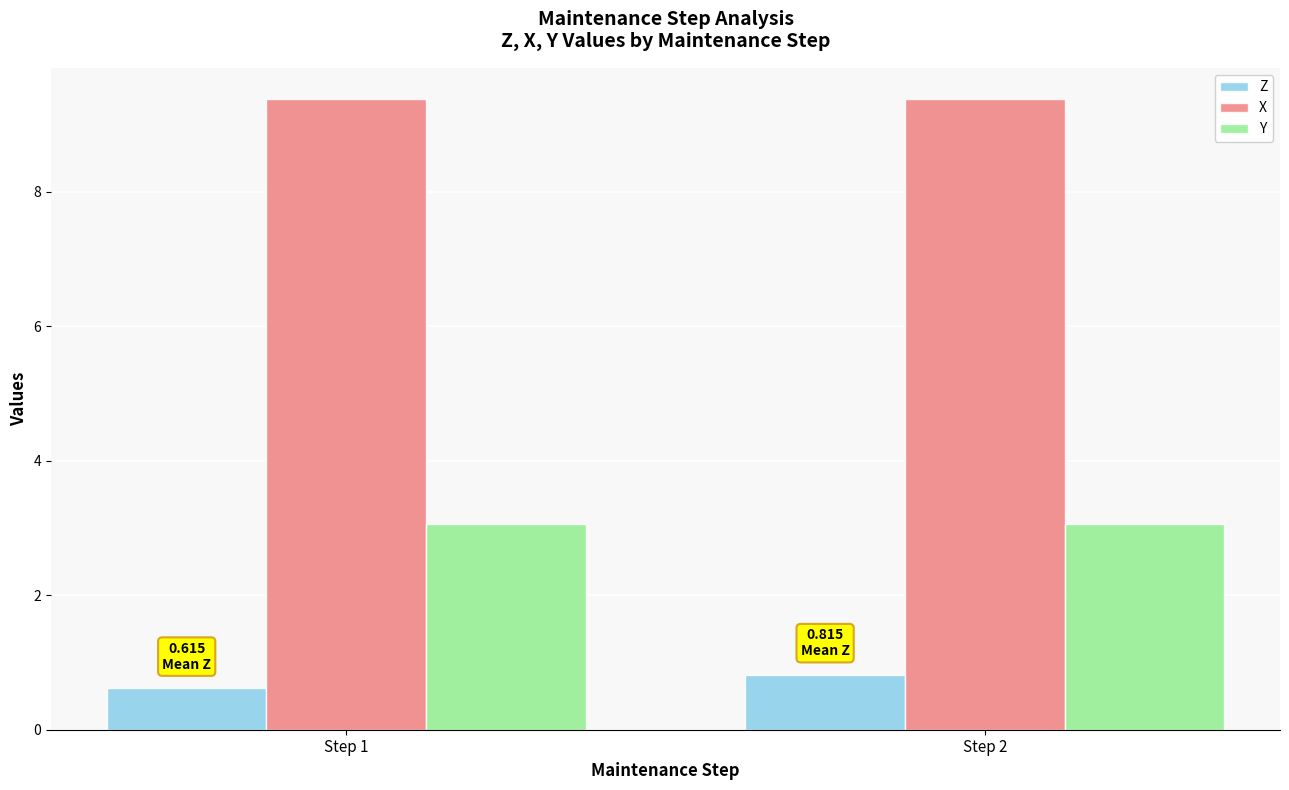

Read the Y value at Step 2.

3.1